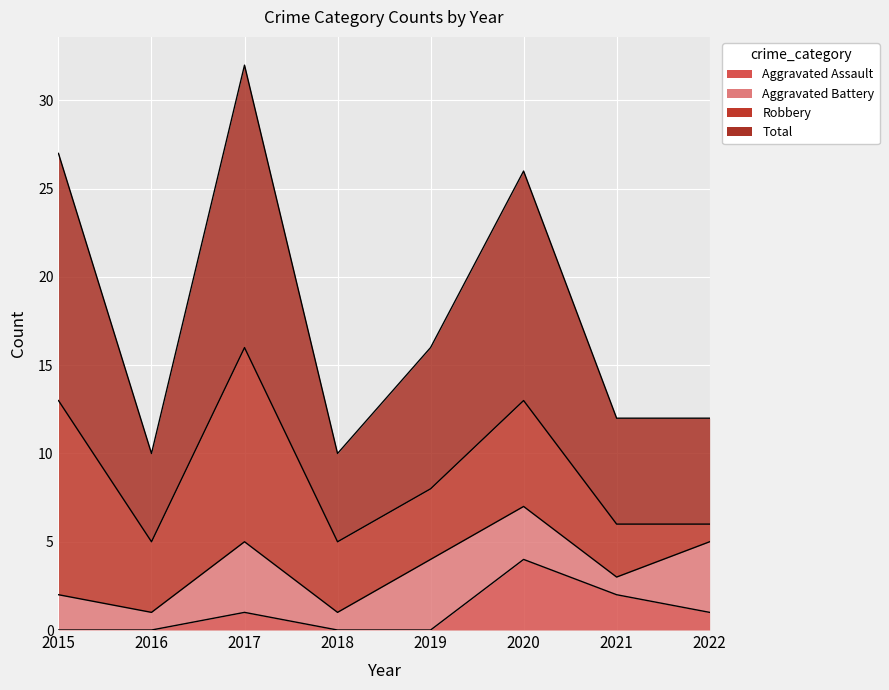

True or false: Total and Aggravated Assault cross at least once.

False